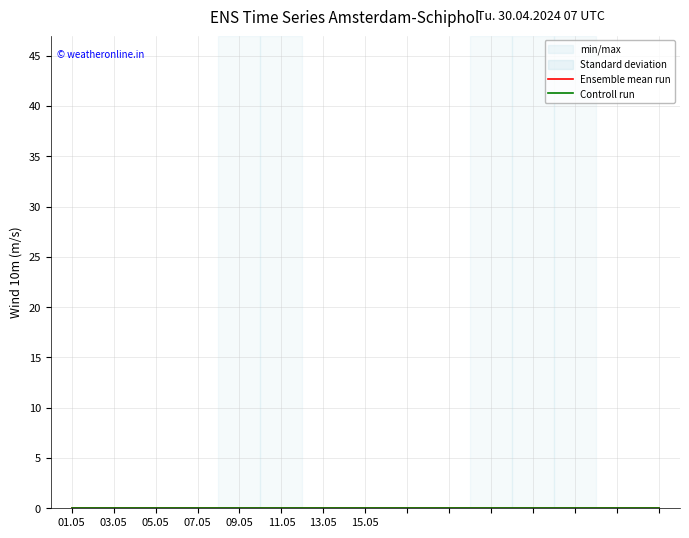

What is the label of the 5th point from the left?

09.05